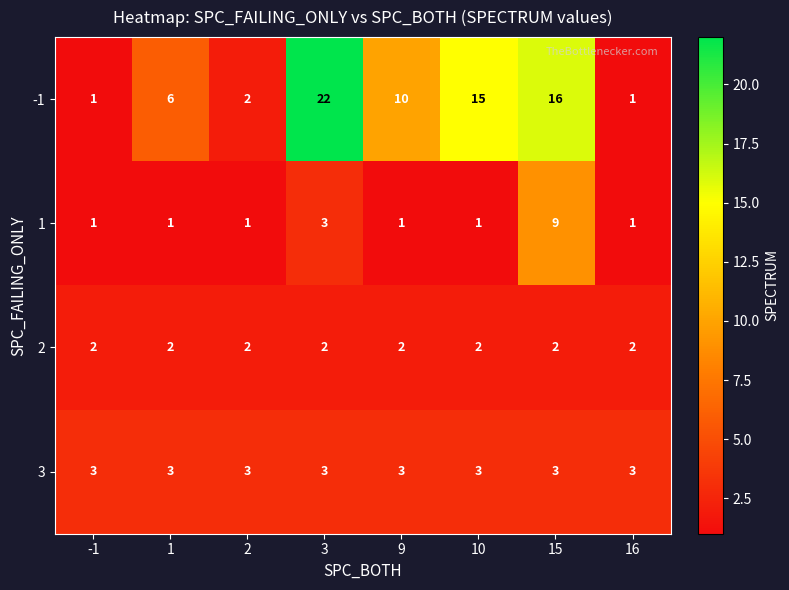

Rank the series by their maximum value, from lowest to highest.

2, 3, 1, -1